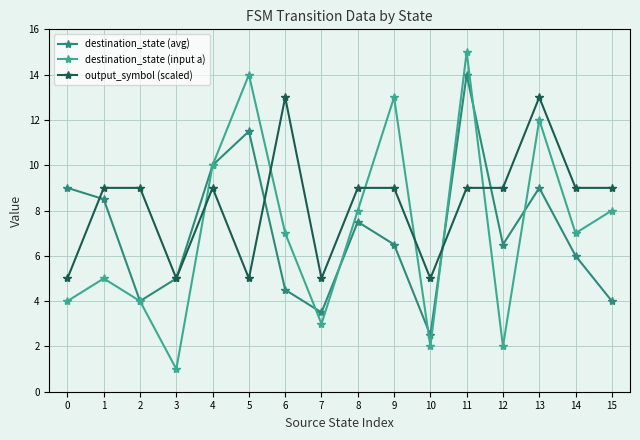

True or false: destination_state (avg) has more than 0 interior local peaks.

True